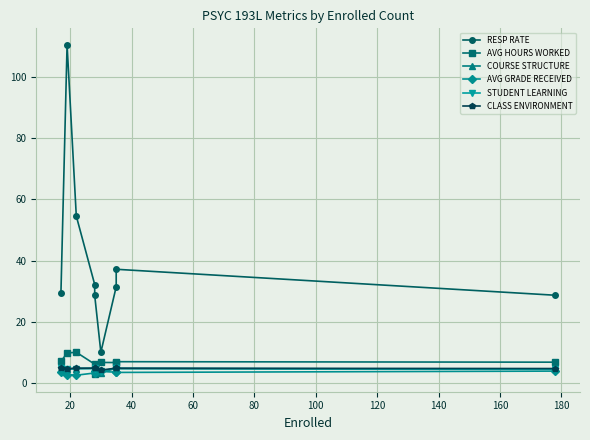

Which series ends up on top after the final intersection of COURSE STRUCTURE and AVG GRADE RECEIVED?

COURSE STRUCTURE